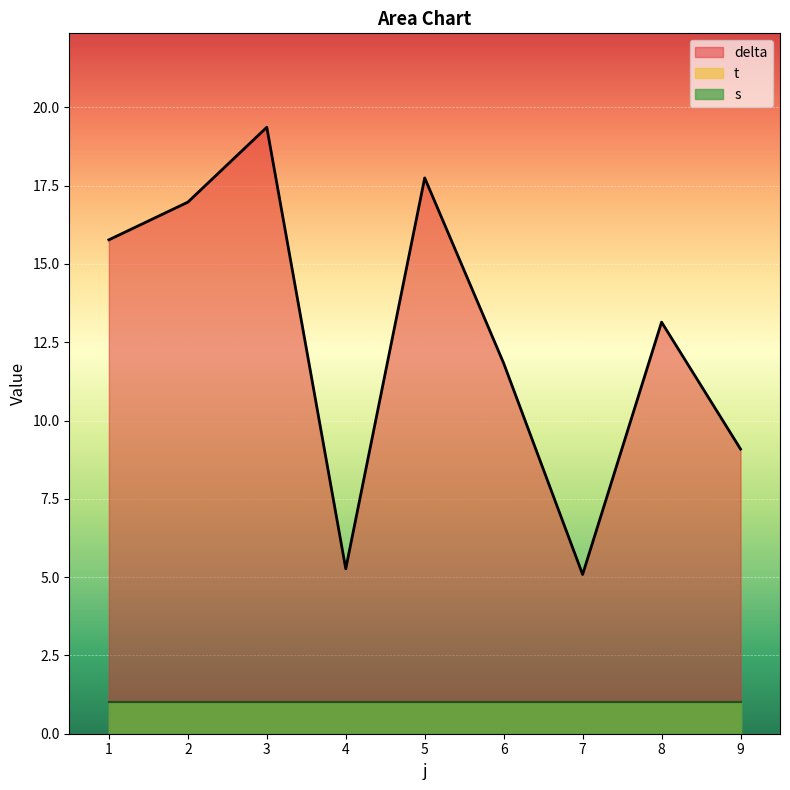

What is the greatest value displayed?

19.4